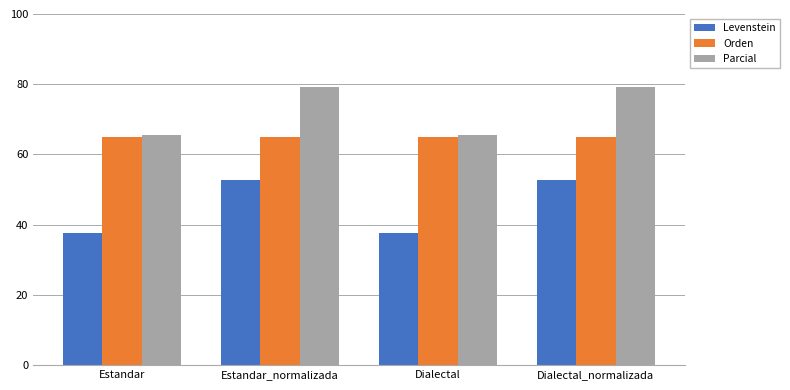

Is it true that Orden equals 116.9 at Dialectal?

False